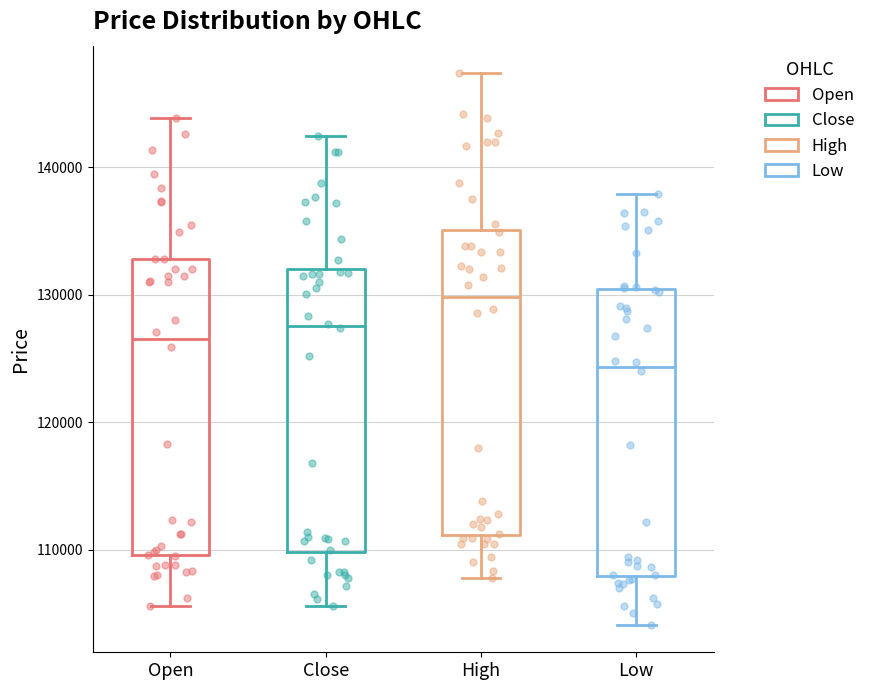

Reading left to right, transcribe this box plot: for each box, give where its median line is, the range the box spans, and where its two whiskers end, as read against the y-axis. The values are not printed on the chart, so give them approximately, as read against the axis.

Open: median 127000, box 110000 to 133000, whiskers 106000 to 144000
Close: median 128000, box 110000 to 132000, whiskers 106000 to 143000
High: median 130000, box 111000 to 135000, whiskers 108000 to 147000
Low: median 124000, box 108000 to 130000, whiskers 104000 to 138000